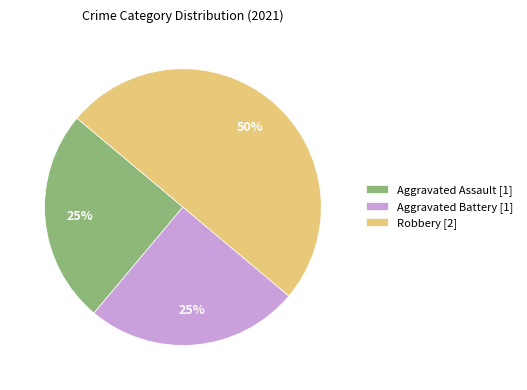

To the nearest percent, what is the average slice percentage?

33%